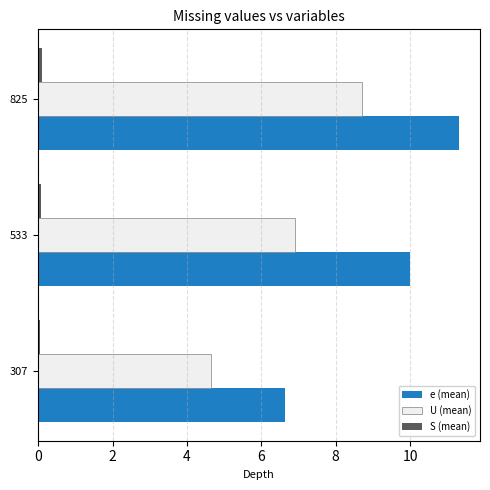

At which category is the sum across all series the highest?

825